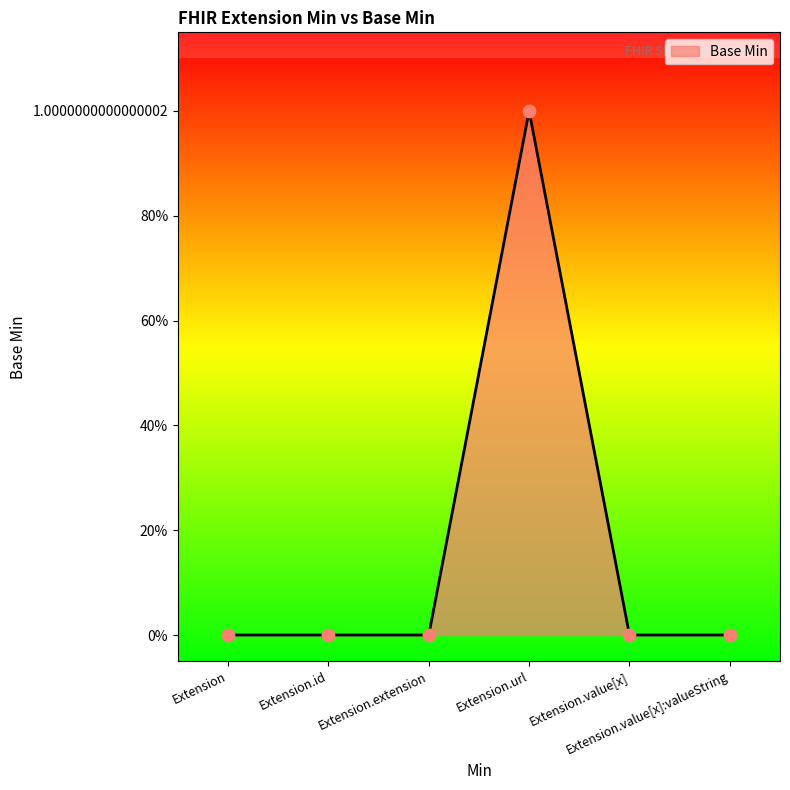

What is the change in value from Extension.id to Extension.url?

+1